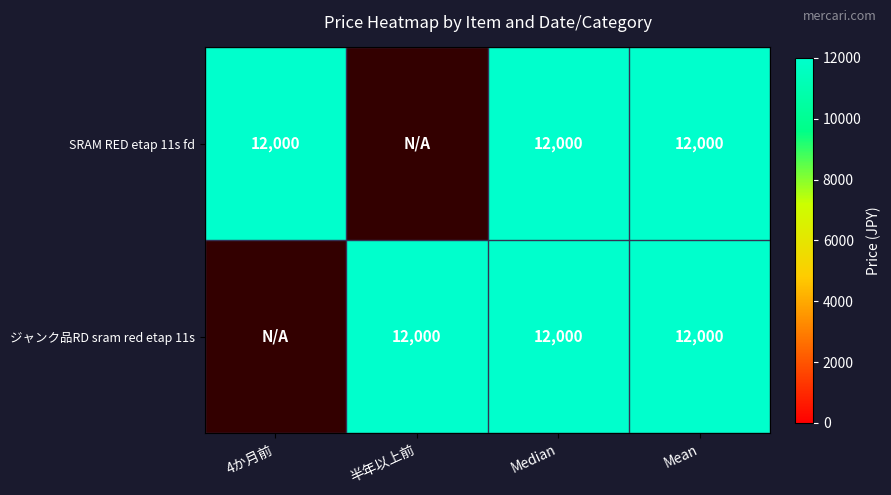

What is the average value of the SRAM RED etap 11s fd series?

9000